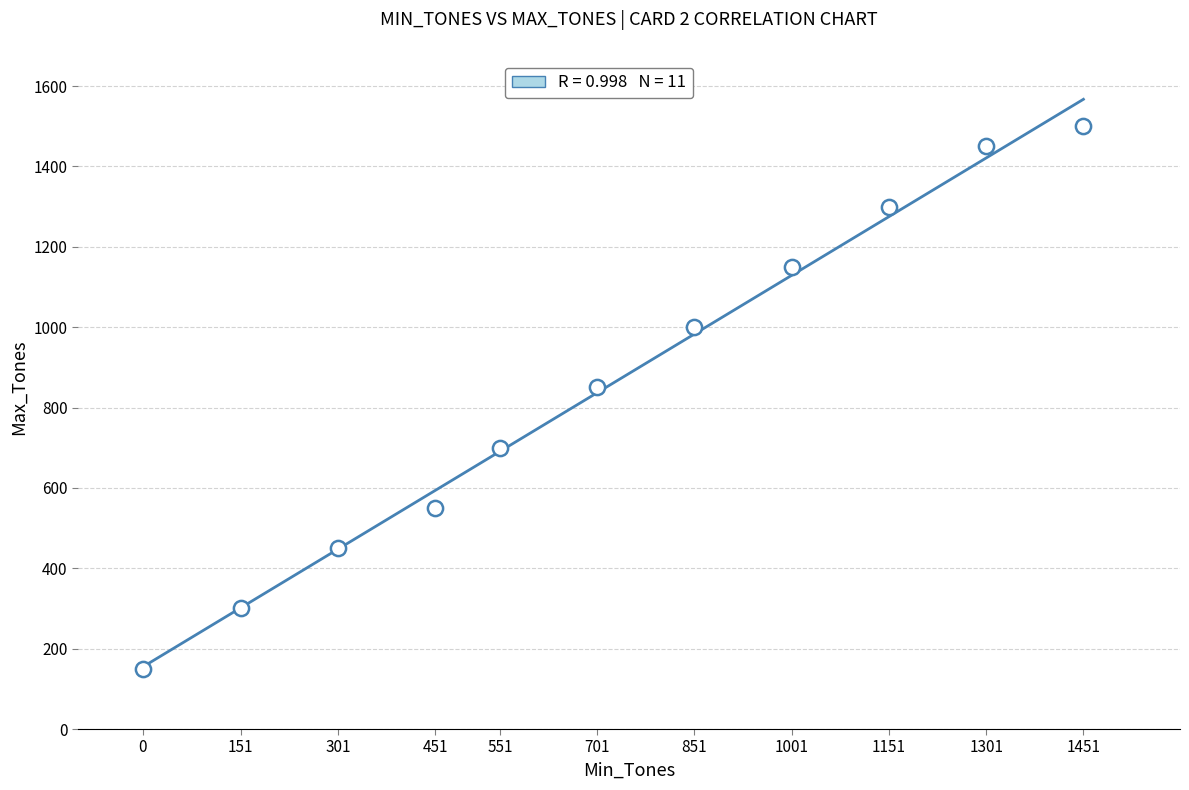

What Y value in the scatter plot is closest to 825?

850